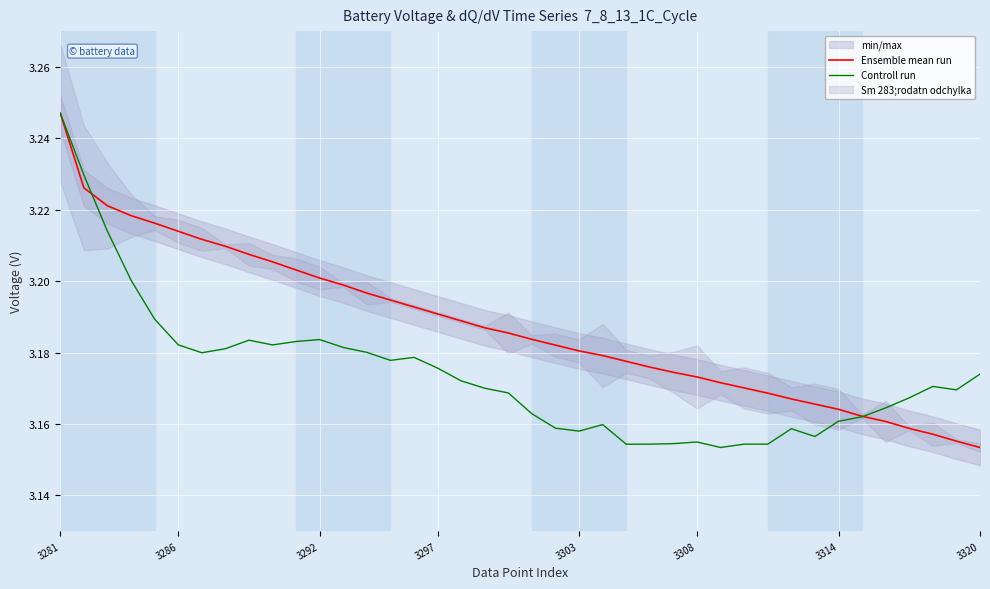

The value of Ensemble mean run at 3286 is 1.4. True or false?

False